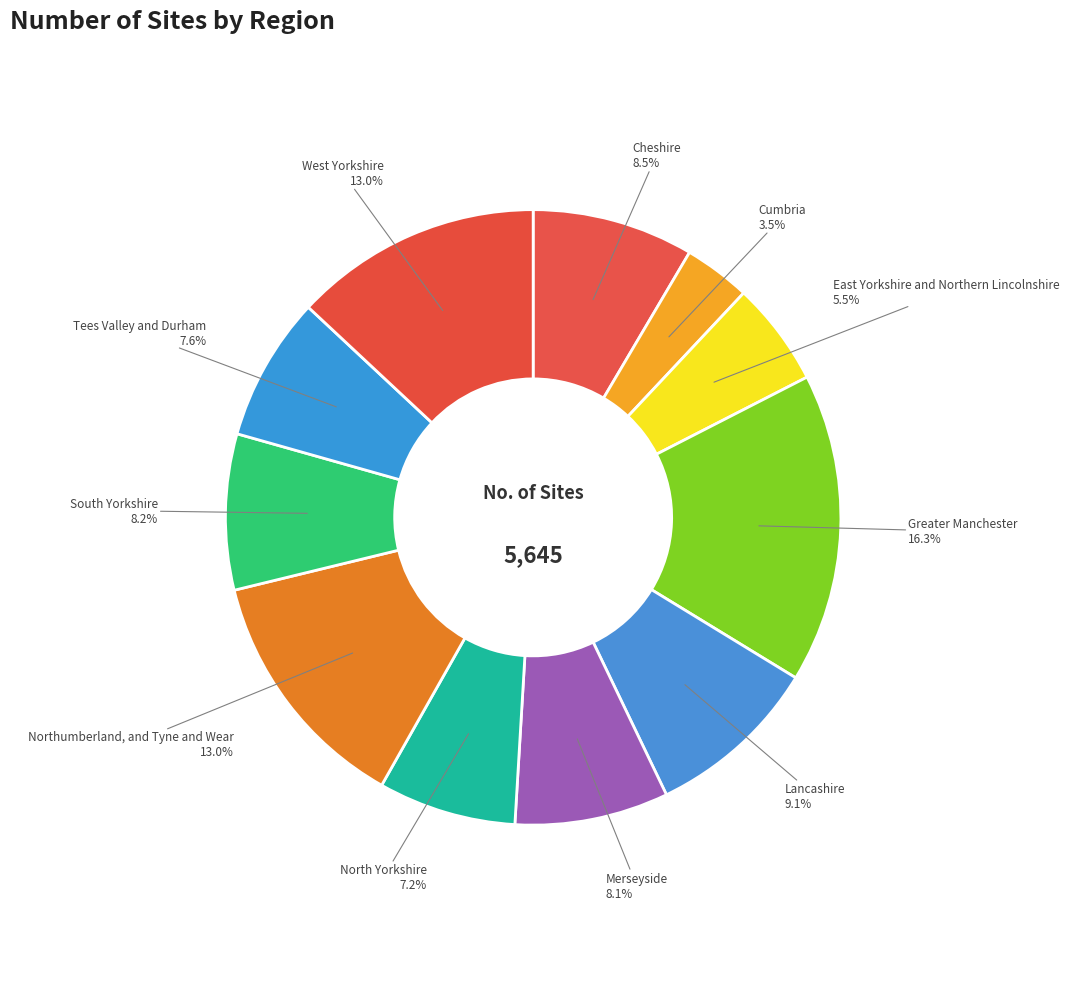

How many slices are in this pie chart?

11